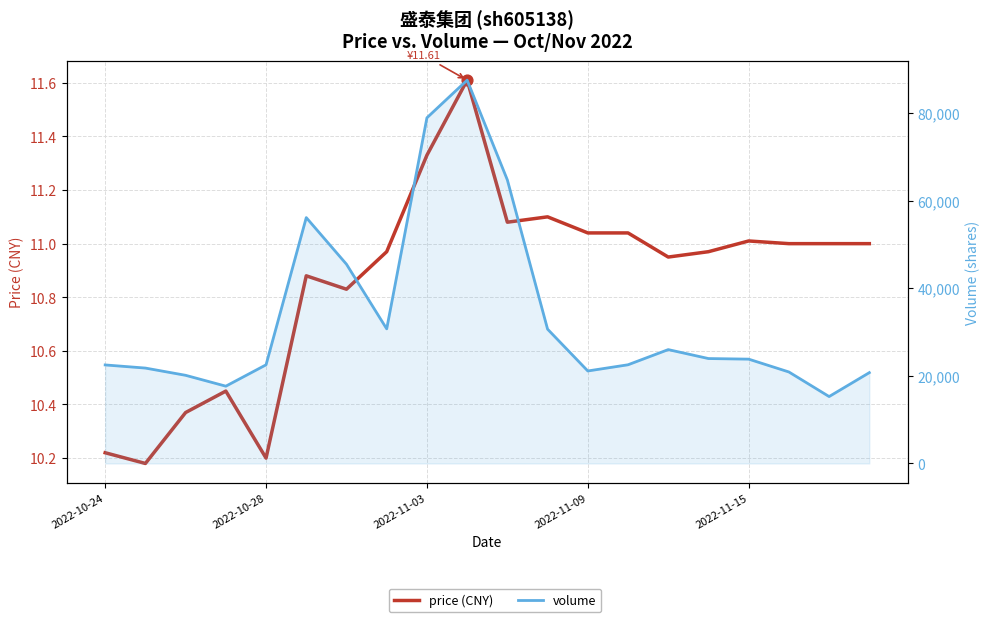

Is the value of price (CNY) at 5 greater than the value of volume at 2022-10-24?

No